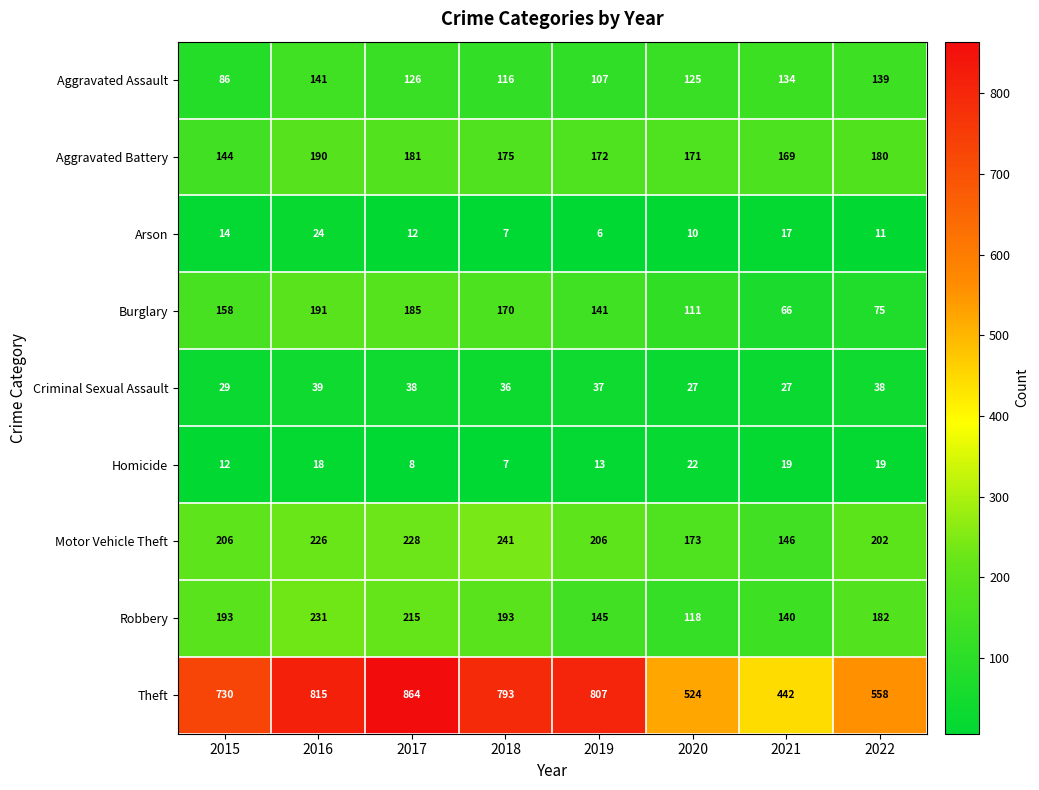

Which series changed the most between 2021 and 2022?

Theft